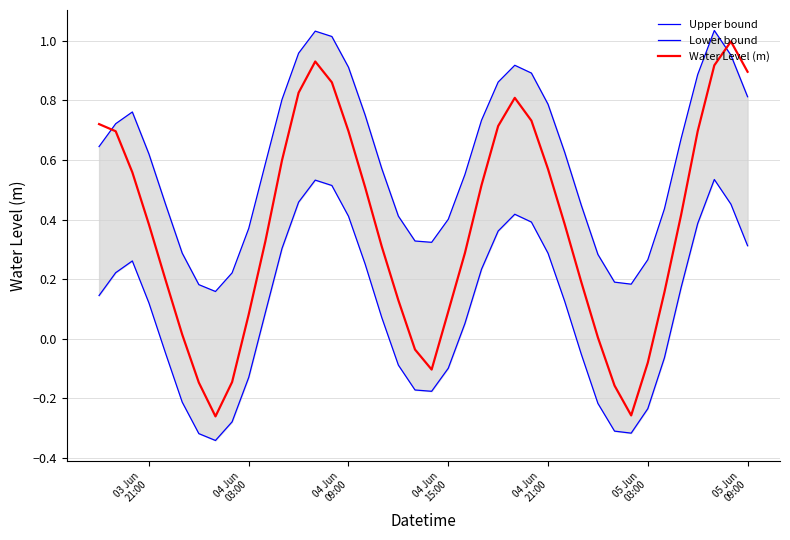

True or false: Upper bound has a value of 0.1 at 05 Jun
03:00.

False